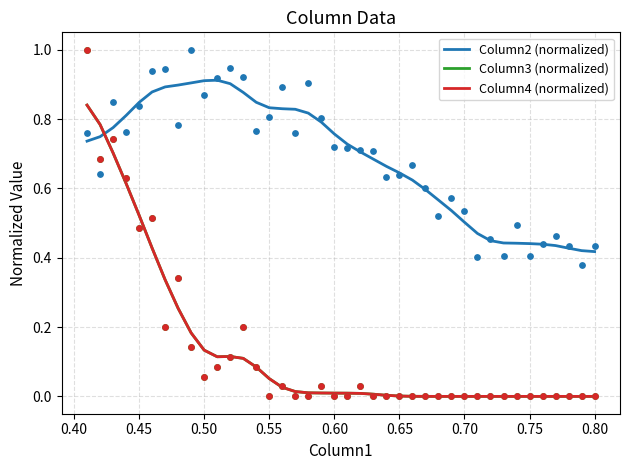

At how many categories does at least one series exceed 0?

40